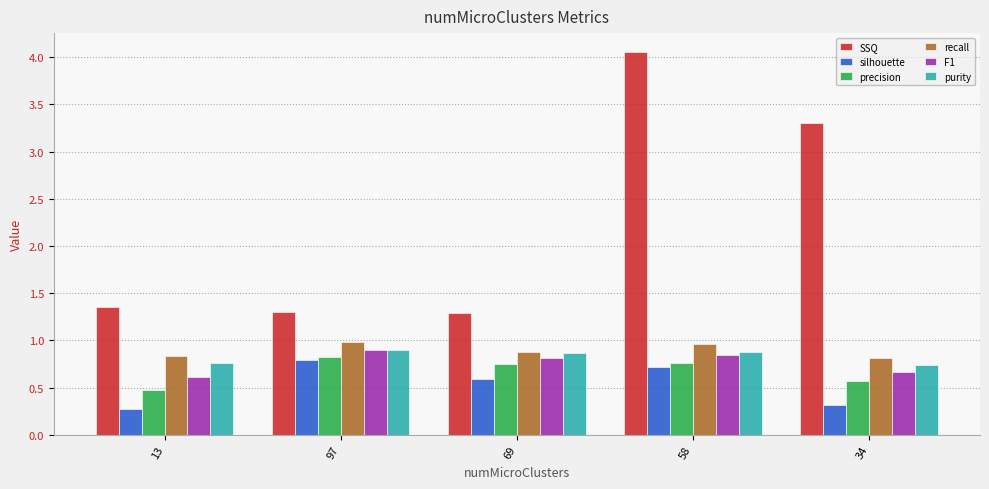

What is the difference between the maximum and minimum values in the F1 series?

0.3